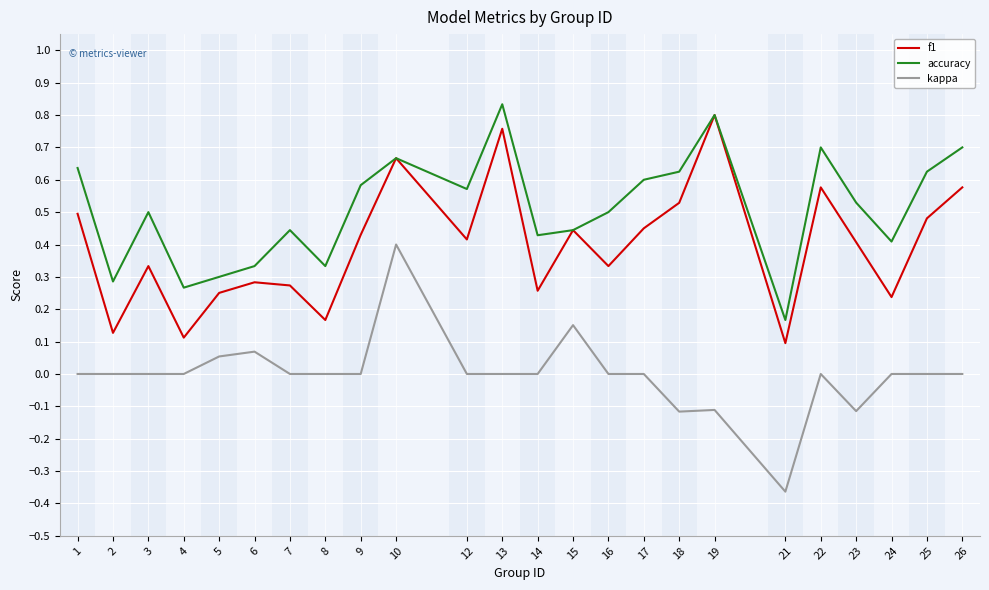

True or false: f1 and kappa intersect in this chart.

False